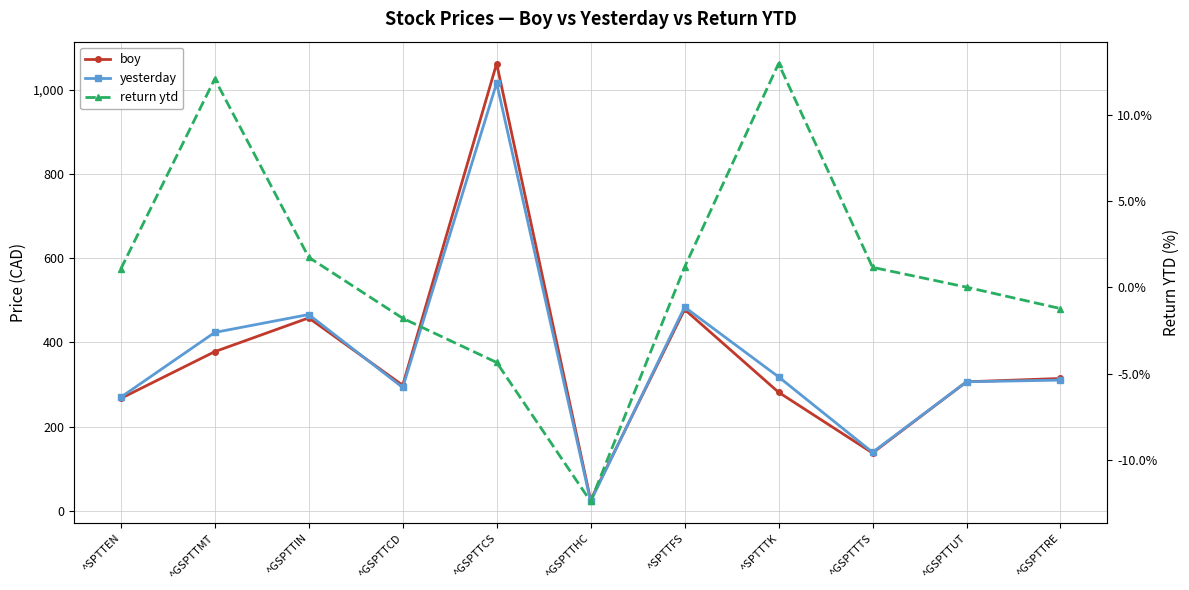

Reading left to right, what are all the values shown in this chart?

boy: ^SPTTEN=267.1	^GSPTTMT=378.2	^GSPTTIN=458.4	^GSPTTCD=298.5	^GSPTTCS=1062.4	^GSPTTHC=25.7	^SPTTFS=478.5	^SPTTTK=281.8	^GSPTTTS=137.6	^GSPTTUT=306.7	^GSPTTRE=314.6
yesterday: ^SPTTEN=270.0	^GSPTTMT=423.9	^GSPTTIN=466.4	^GSPTTCD=293.1	^GSPTTCS=1016.2	^GSPTTHC=22.5	^SPTTFS=484.1	^SPTTTK=318.3	^GSPTTTS=139.2	^GSPTTUT=306.7	^GSPTTRE=310.7
return ytd: ^SPTTEN=1.1	^GSPTTMT=12.1	^GSPTTIN=1.7	^GSPTTCD=-1.8	^GSPTTCS=-4.3	^GSPTTHC=-12.4	^SPTTFS=1.2	^SPTTTK=13.0	^GSPTTTS=1.2	^GSPTTUT=0.0	^GSPTTRE=-1.2